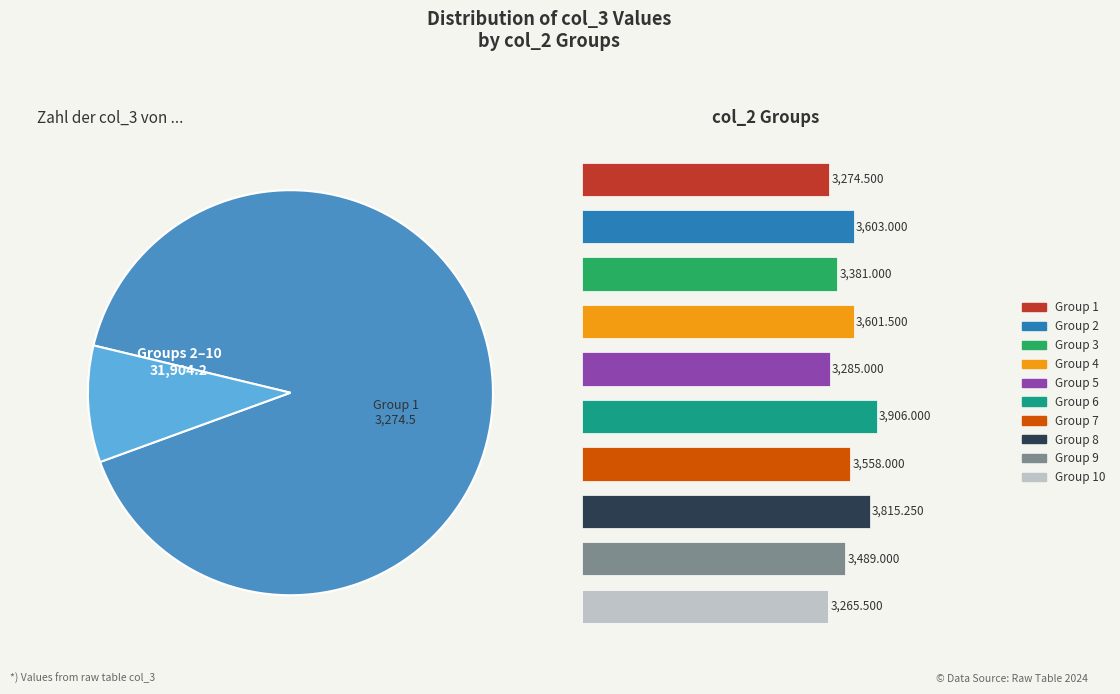

Does 6 account for over 50% of the chart?

No